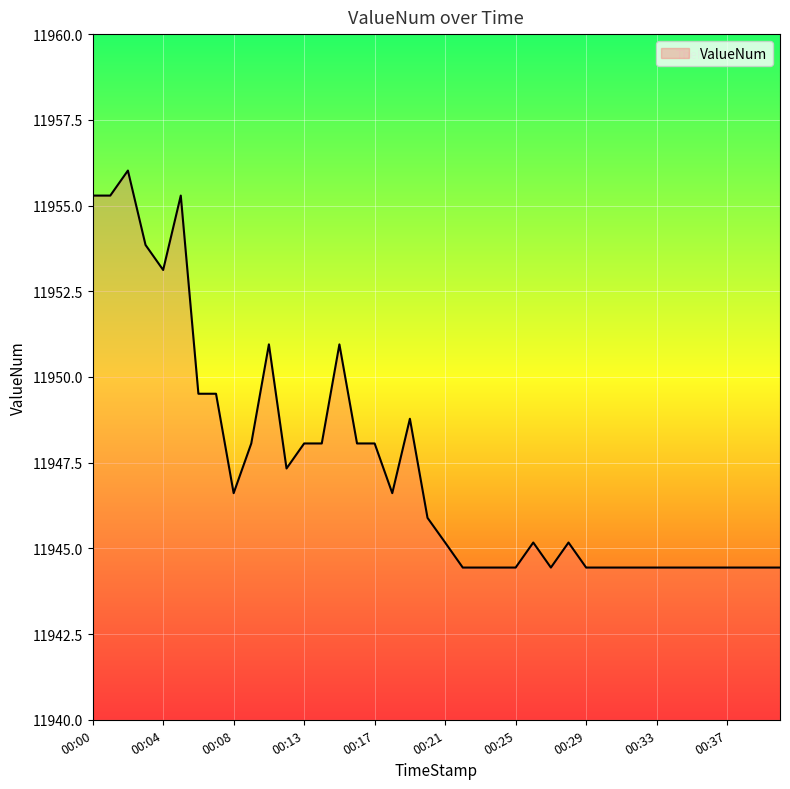

What is the greatest value displayed?

11956.0